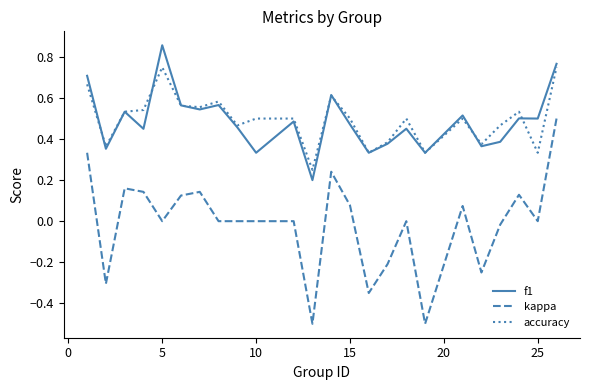

True or false: kappa and f1 cross at least once.

False